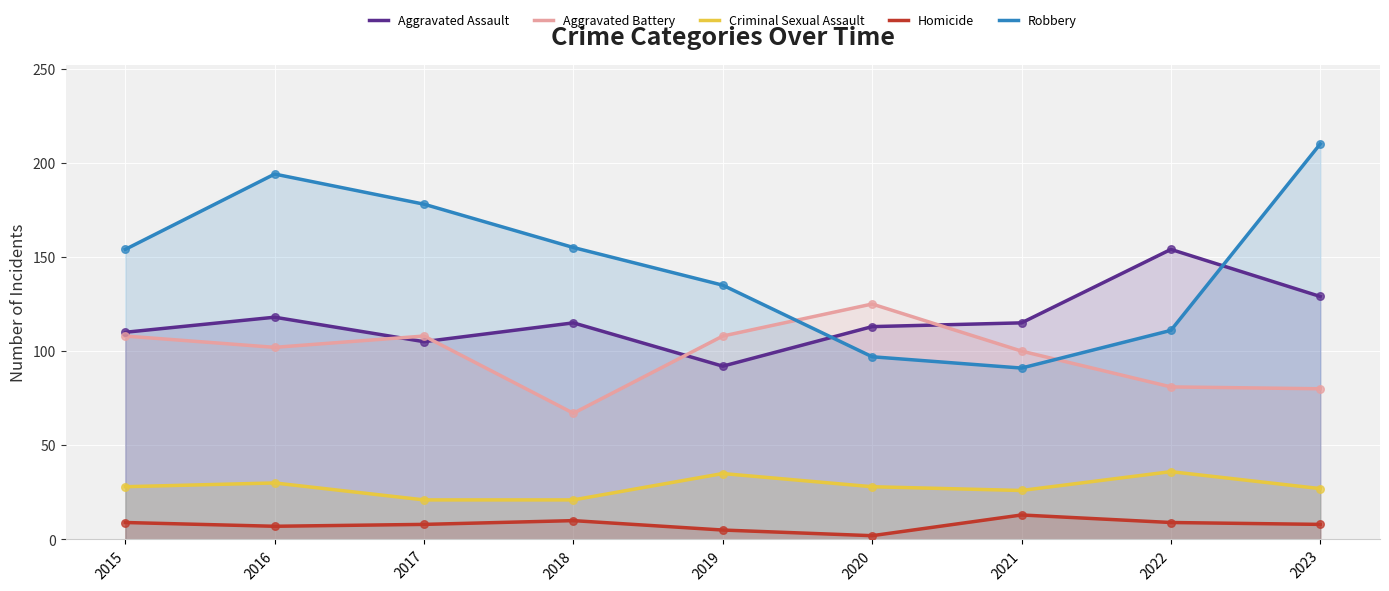

What is the total value across all series at 2018?

368